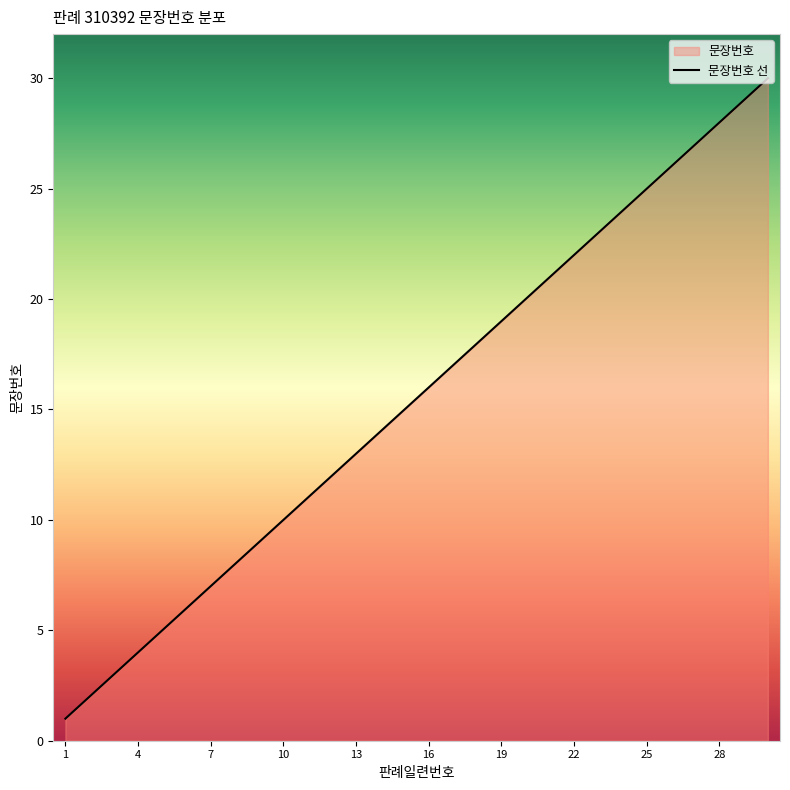

Reading left to right, what are all the values shown in this chart?

1	2	3	4	5	6	7	8	9	10	11	12	13	14	15	16	17	18	19	20	21	22	23	24	25	26	27	28	29	30